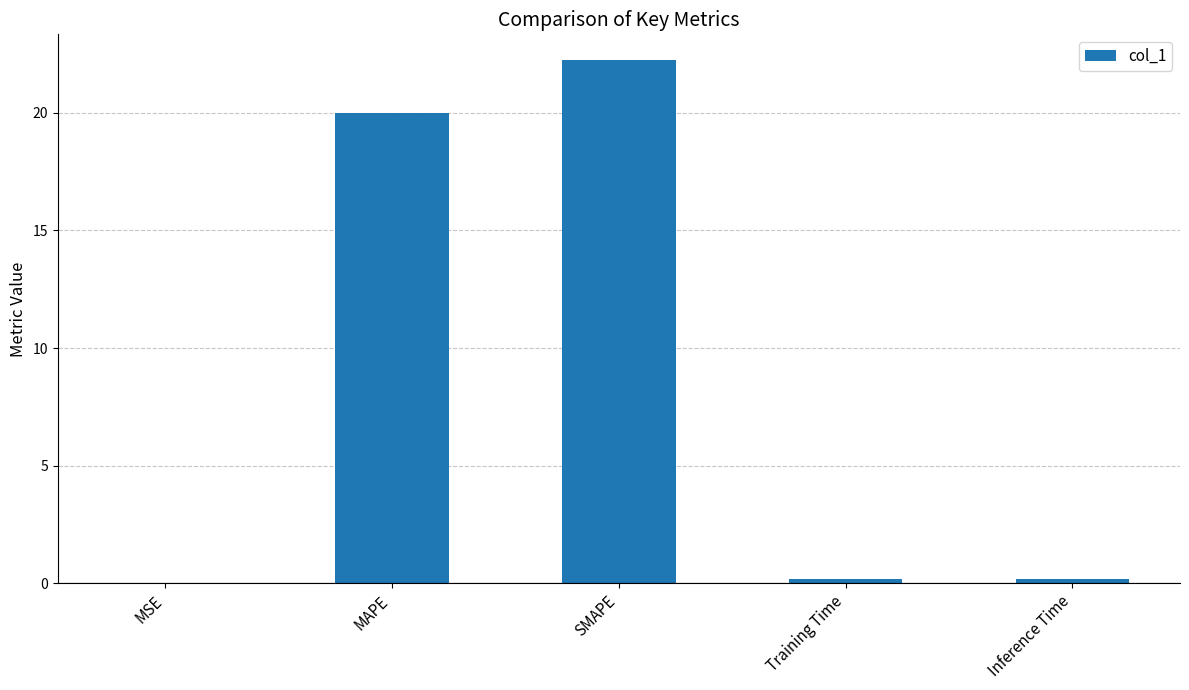

What is the average value?

8.5